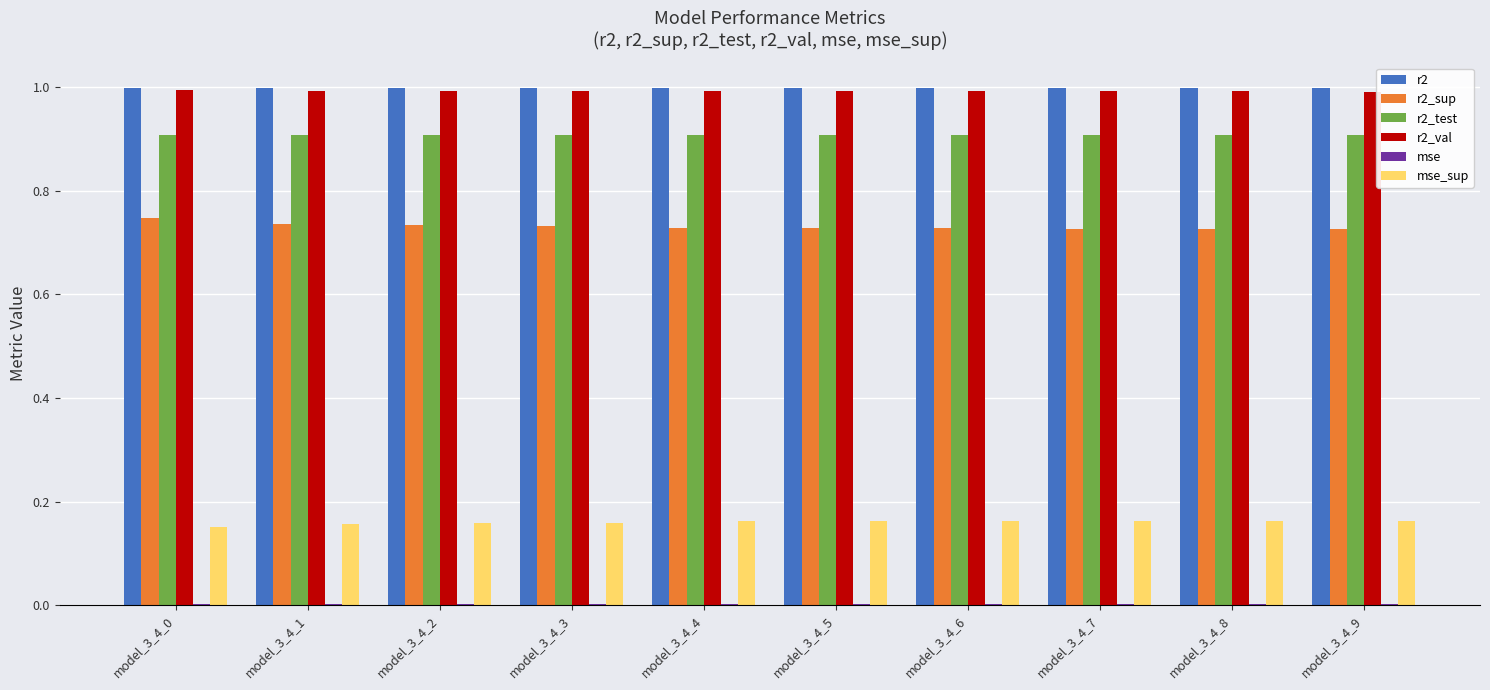

What is the sum of all r2_test values?

9.1